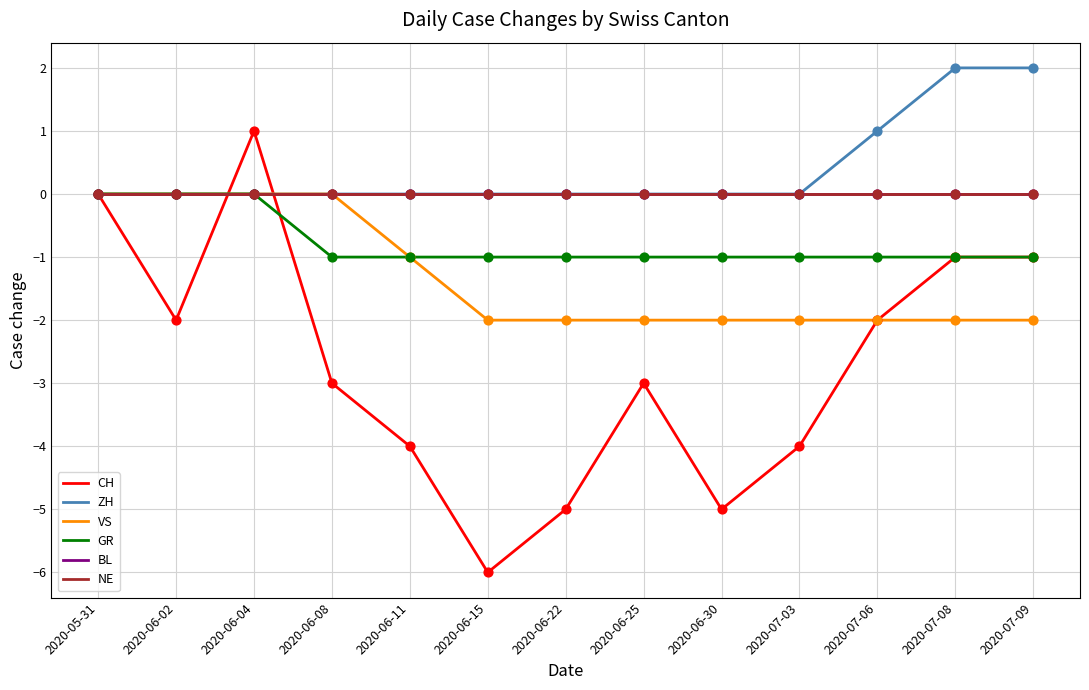

What is the total value across all series at 2020-06-08?

-4